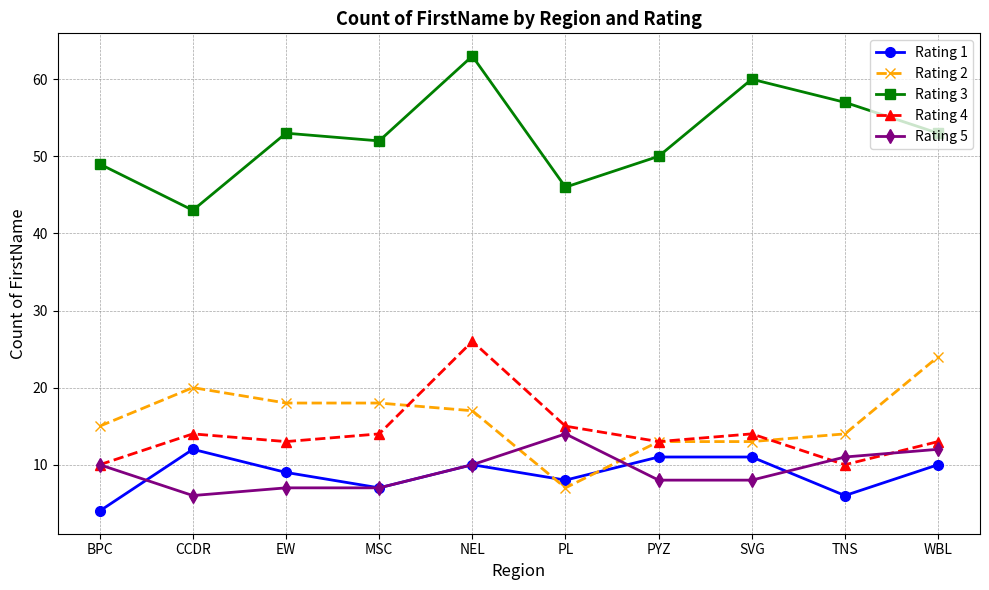

Reading right to left, extract all data points from this chart.

Rating 1: WBL=10	TNS=6	SVG=11	PYZ=11	PL=8	NEL=10	MSC=7	EW=9	CCDR=12	BPC=4
Rating 2: WBL=24	TNS=14	SVG=13	PYZ=13	PL=7	NEL=17	MSC=18	EW=18	CCDR=20	BPC=15
Rating 3: WBL=53	TNS=57	SVG=60	PYZ=50	PL=46	NEL=63	MSC=52	EW=53	CCDR=43	BPC=49
Rating 4: WBL=13	TNS=10	SVG=14	PYZ=13	PL=15	NEL=26	MSC=14	EW=13	CCDR=14	BPC=10
Rating 5: WBL=12	TNS=11	SVG=8	PYZ=8	PL=14	NEL=10	MSC=7	EW=7	CCDR=6	BPC=10